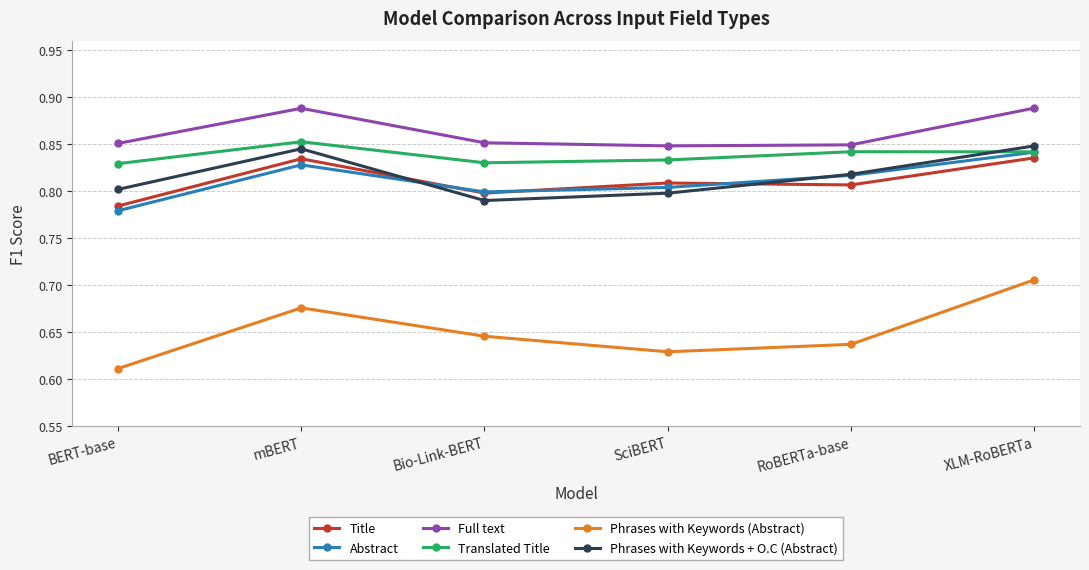

Which category has the lowest value across all series?

BERT-base